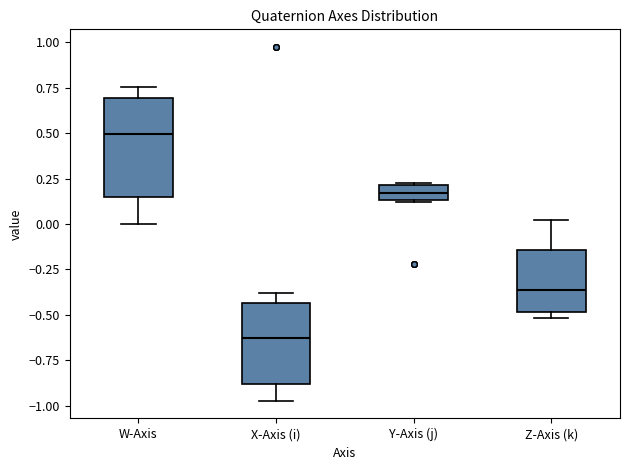

Reading left to right, read every box against the y-axis: the position of its median line, the range the box covers, and the ends of its whiskers. The values are not printed on the chart, so give them approximately, as read against the axis.

W-Axis: median 0.50, box 0.15 to 0.70, whiskers 0.00 to 0.75
X-Axis (i): median -0.65, box -0.90 to -0.45, whiskers -0.95 to -0.40
Y-Axis (j): median 0.15 (inside the box), box 0.15 to 0.20, whiskers 0.10 to 0.25
Z-Axis (k): median -0.35, box -0.50 to -0.15, whiskers -0.50 (just below the box's lower edge) to 0.00